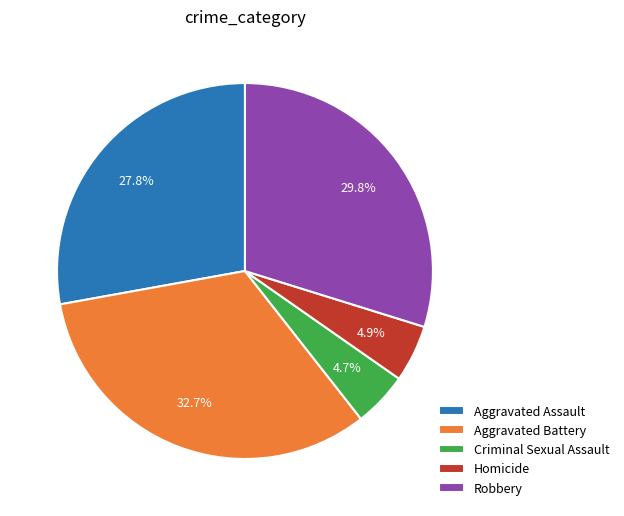

What portion of the pie excludes Homicide?

95.1%